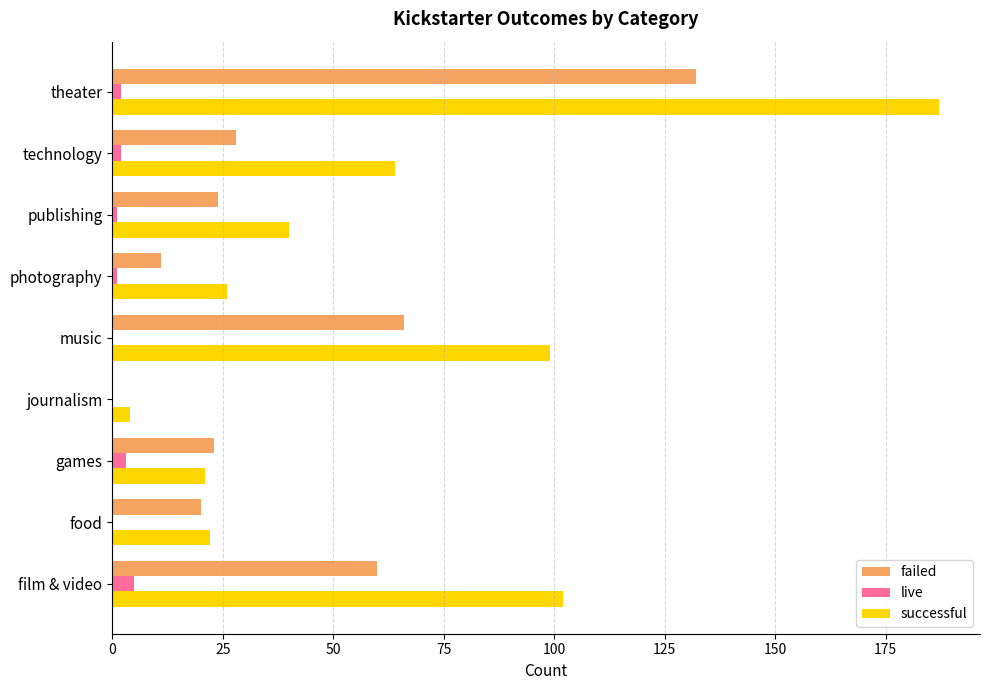

True or false: successful has a value of 99 at music.

True